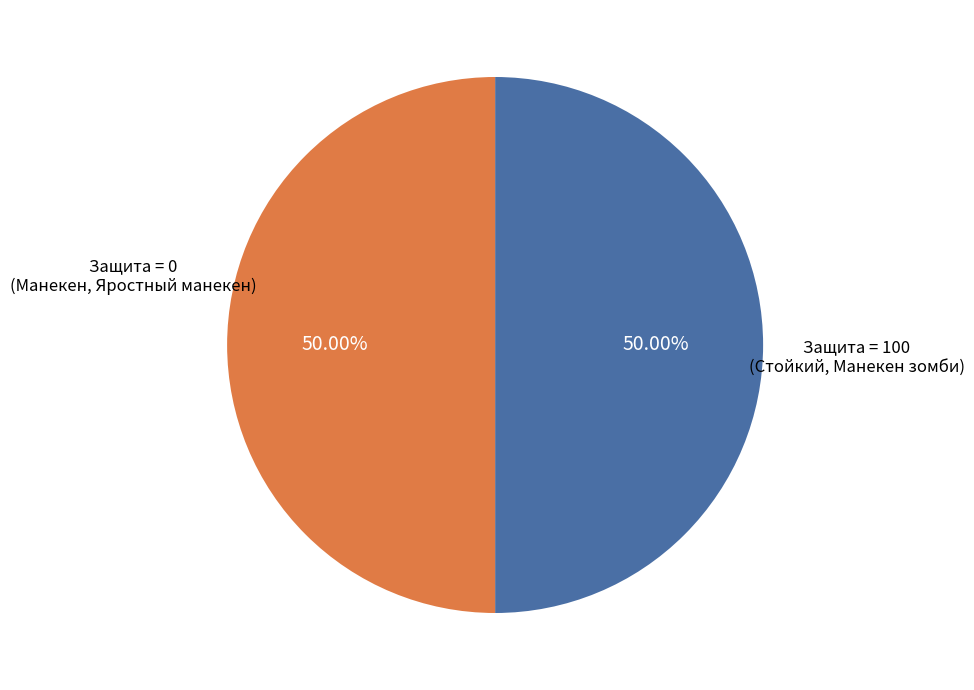

Does any single category account for the majority?

No